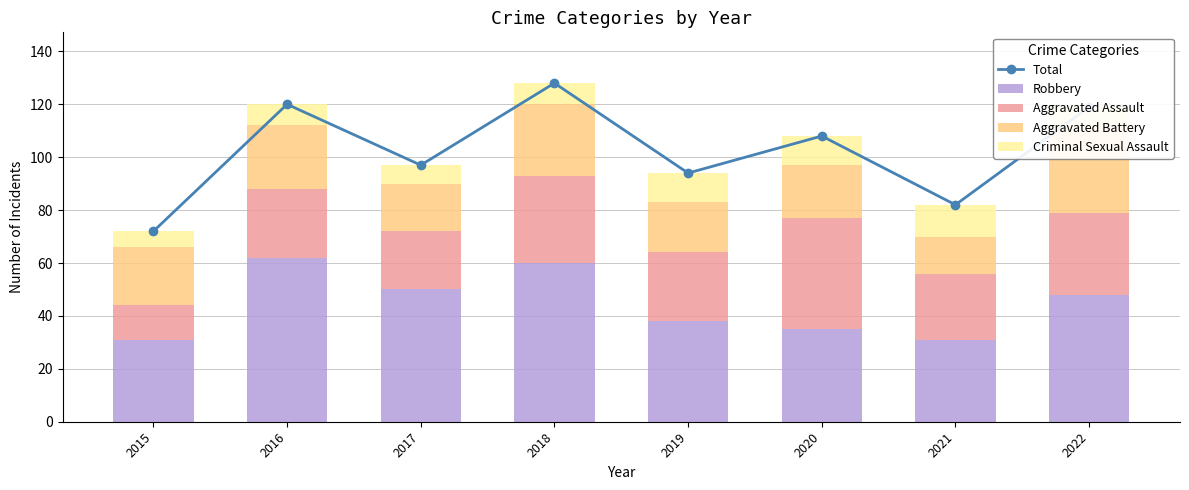

How many groups of bars are there?

8